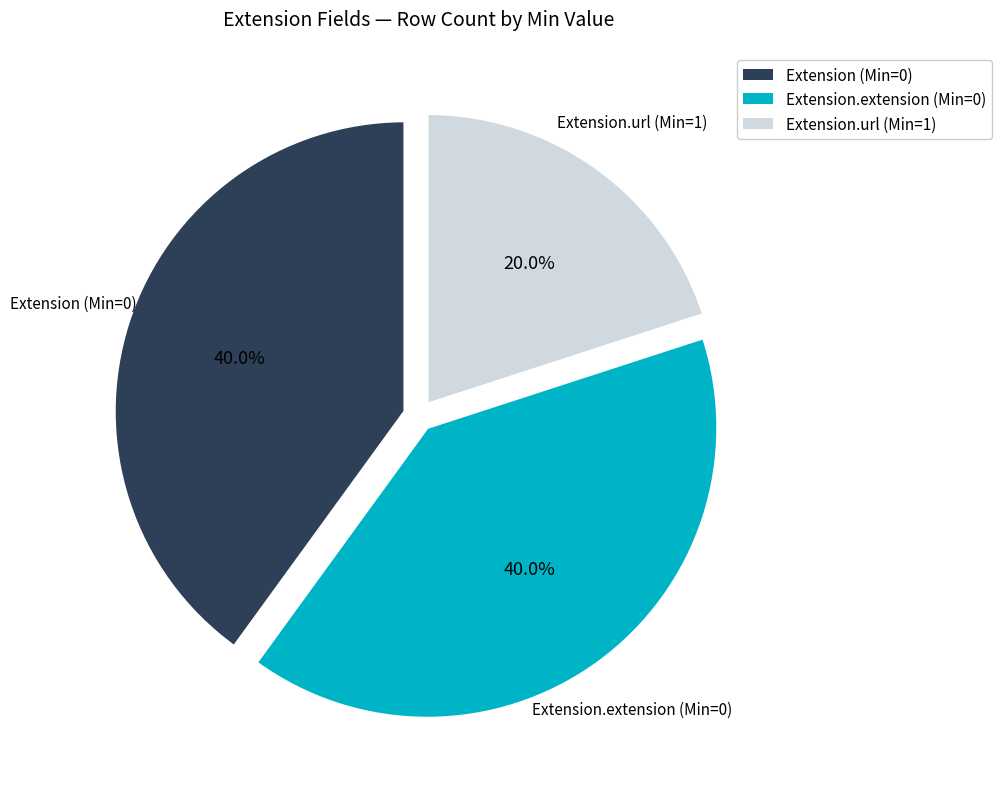

Does Extension.url (Min=1) account for over 50% of the chart?

No